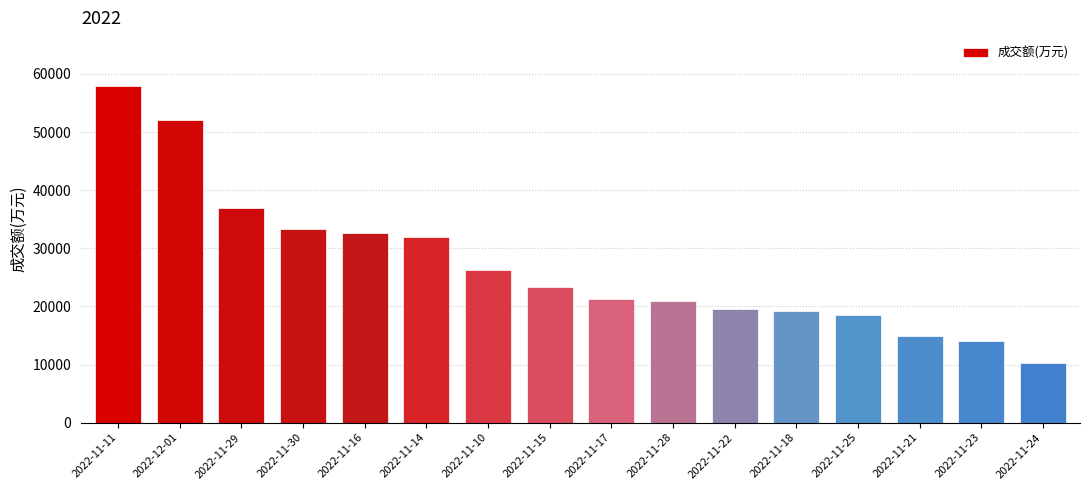

What is the minimum value shown in the chart?

10226